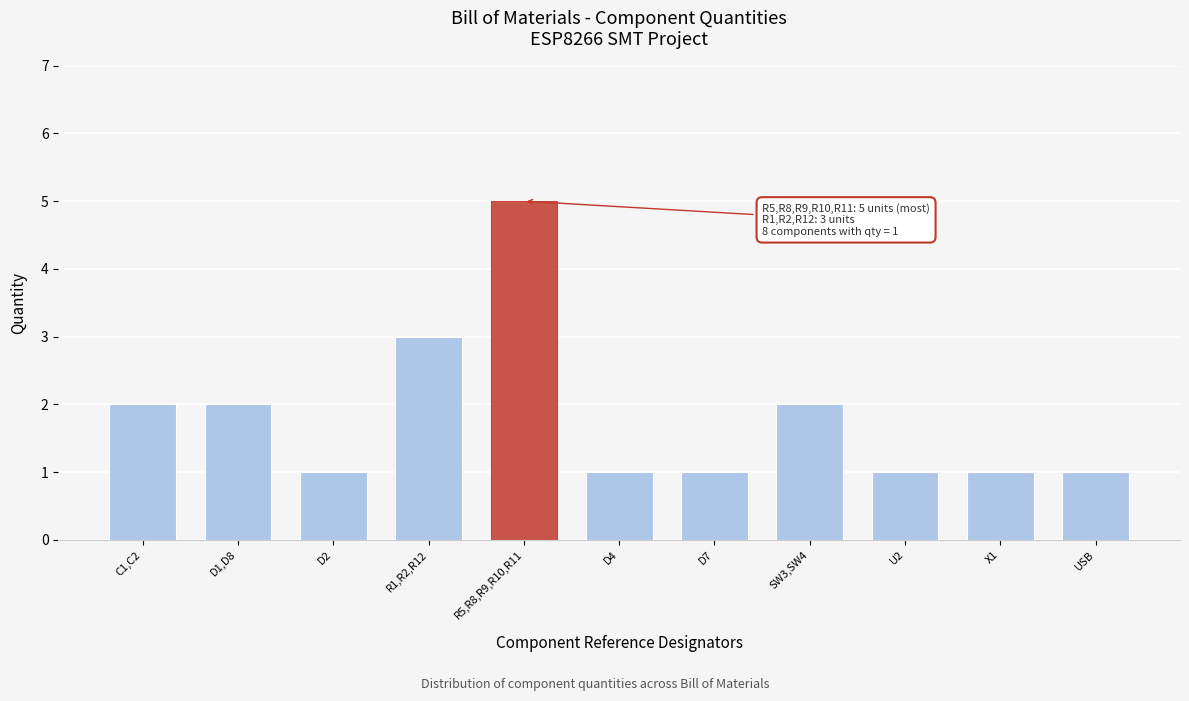

Reading right to left, transcribe all the data shown in this chart.

1	1	1	2	1	1	5	3	1	2	2